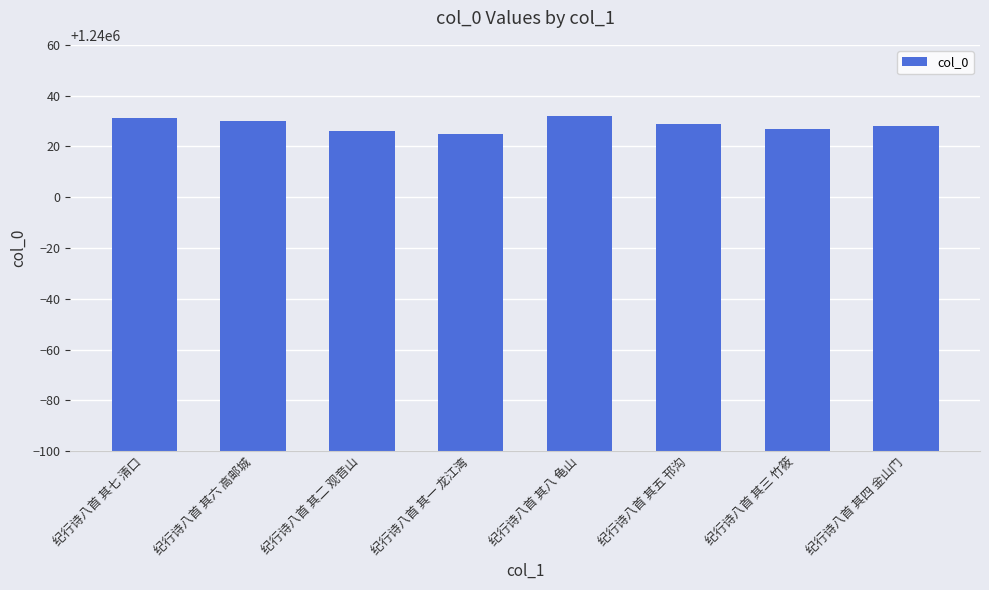

Are the bars horizontal?

No